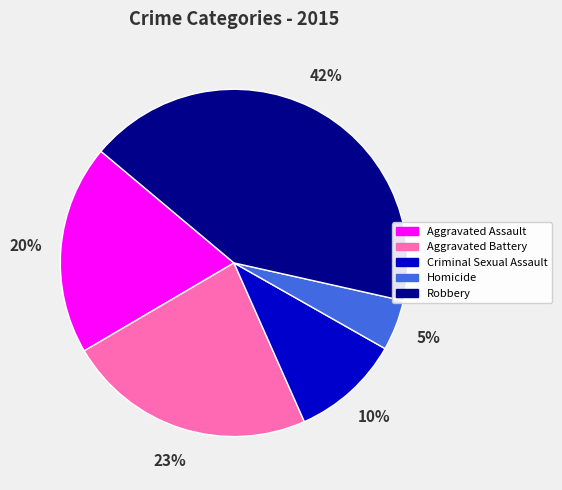

True or false: Robbery accounts for 42% of the total.

True